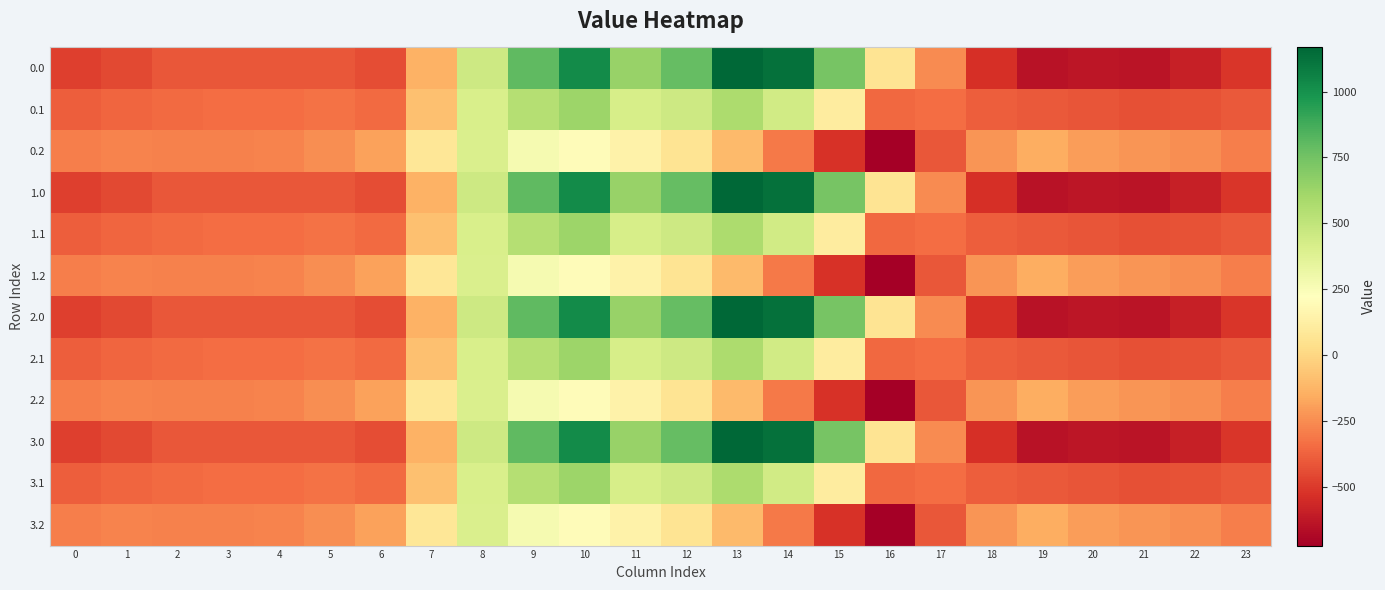

Rank the series at 9 from highest to lowest value.

0.0, 1.0, 2.0, 3.0, 0.1, 1.1, 2.1, 3.1, 0.2, 1.2, 2.2, 3.2